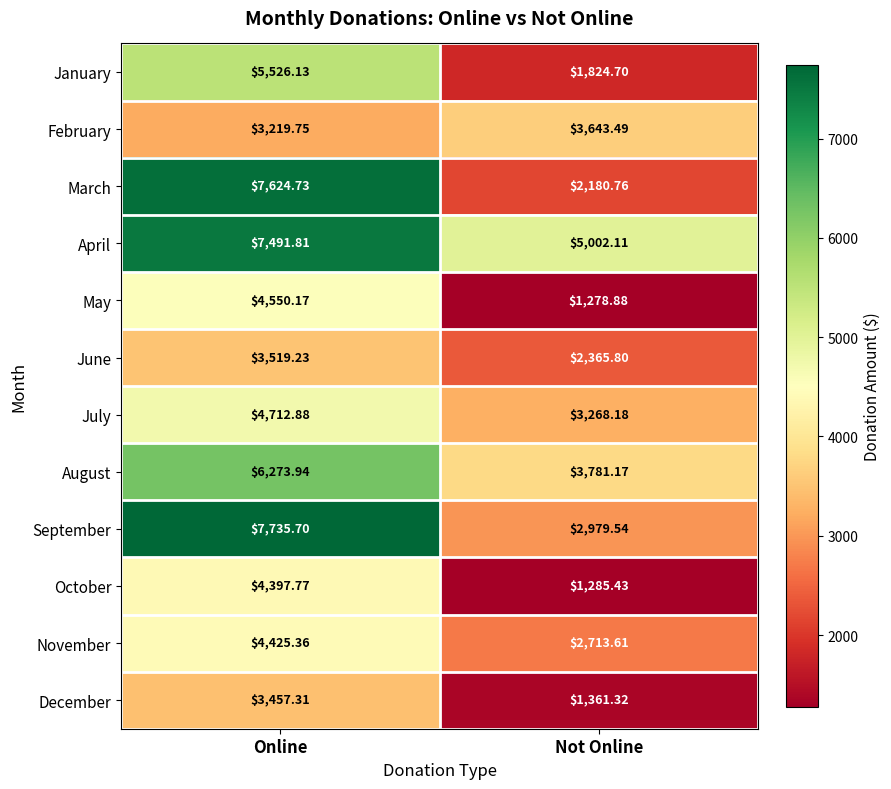

Which category has the lowest value in the December series?

Not Online